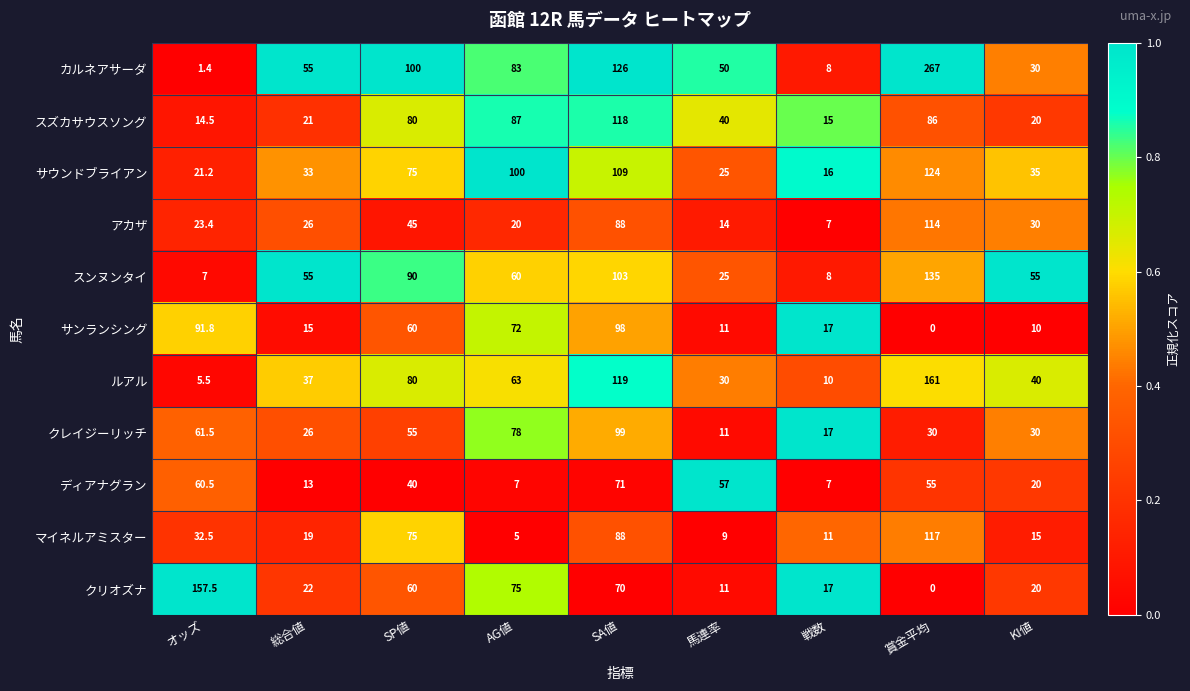

True or false: クリオズナ has a value of 60.0 at SP値.

True